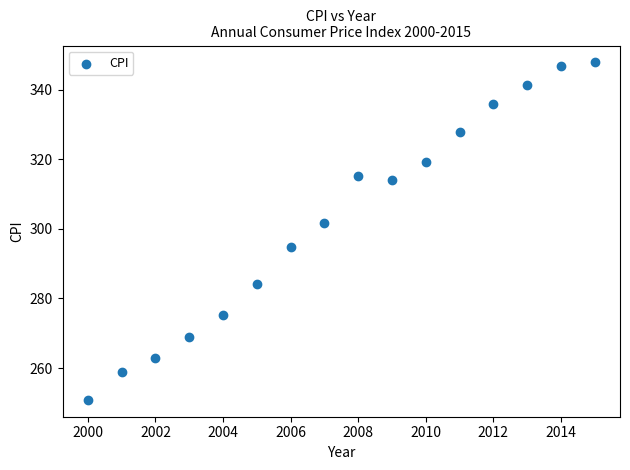

What is the range of Y values (max minus min)?

96.9